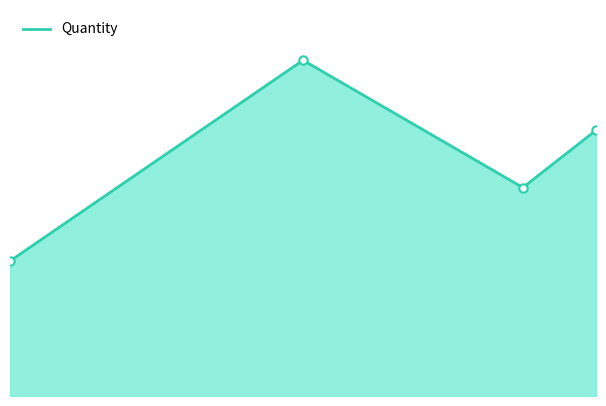

Does the chart have visible grid lines?

No